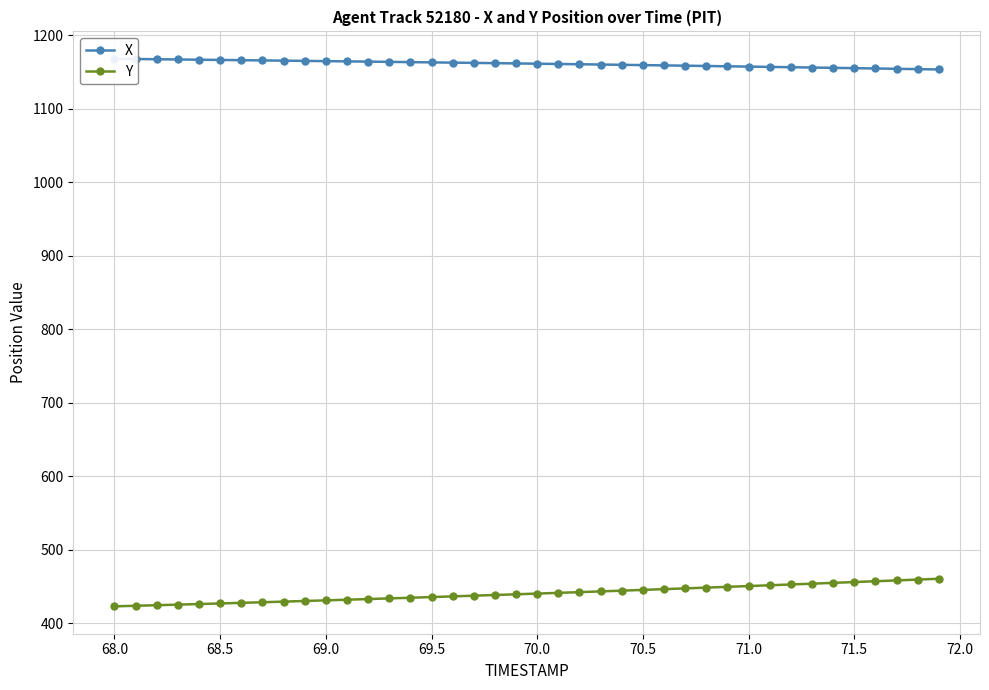

What is the lowest value of the Y series?

423.2